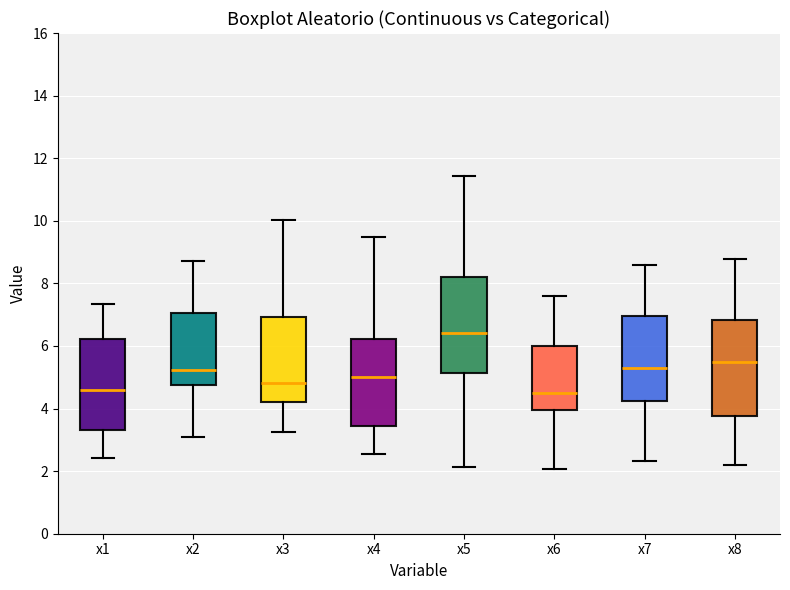

Reading left to right, transcribe this box plot: for each box, give where its median line is, the range the box spans, and where its two whiskers end, as read against the y-axis. The values are not printed on the chart, so give them approximately, as read against the axis.

x1: median 4.6, box 3.4 to 6.2, whiskers 2.4 to 7.4
x2: median 5.2, box 4.8 to 7.0, whiskers 3.0 to 8.8
x3: median 4.8, box 4.2 to 7.0, whiskers 3.2 to 10.0
x4: median 5.0, box 3.4 to 6.2, whiskers 2.6 to 9.4
x5: median 6.4, box 5.2 to 8.2, whiskers 2.2 to 11.4
x6: median 4.4, box 4.0 to 6.0, whiskers 2.0 to 7.6
x7: median 5.2, box 4.2 to 7.0, whiskers 2.4 to 8.6
x8: median 5.4, box 3.8 to 6.8, whiskers 2.2 to 8.8